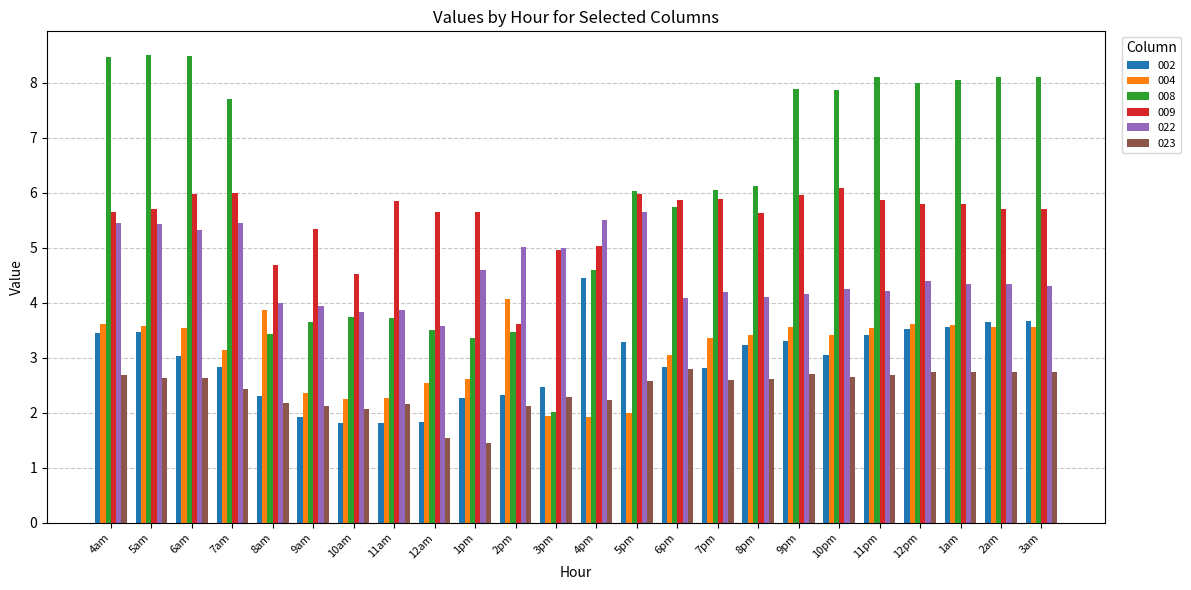

What is the value of the 002 bar at the 8th from the left?

1.8